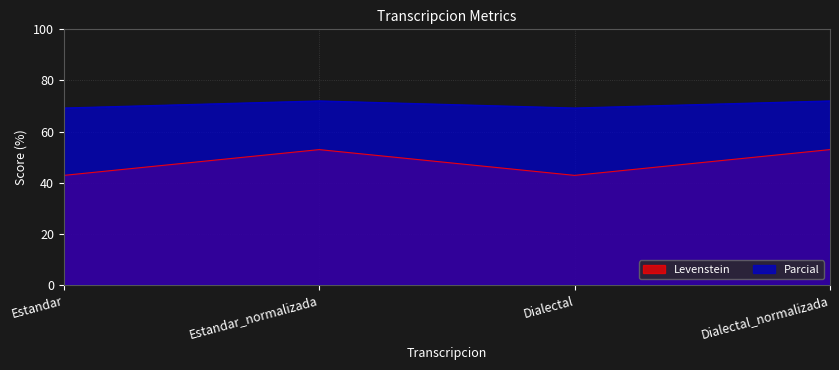

Which category has the highest value in the Levenstein series?

Estandar_normalizada